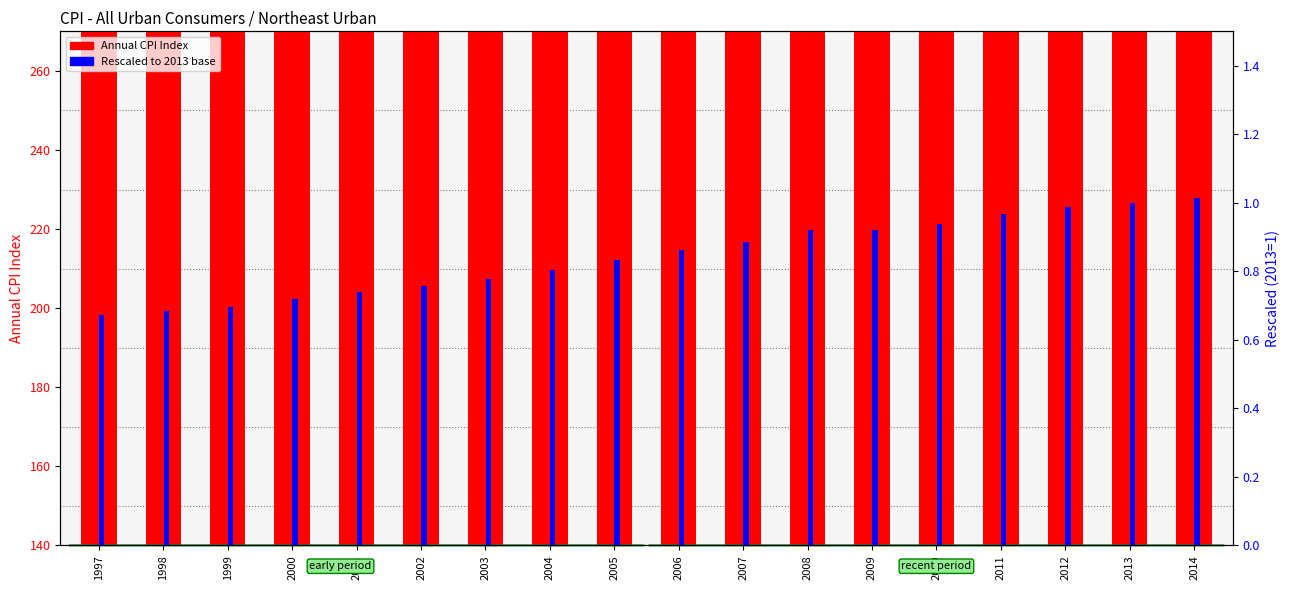

What is the total value across all series at 2005?

208.3